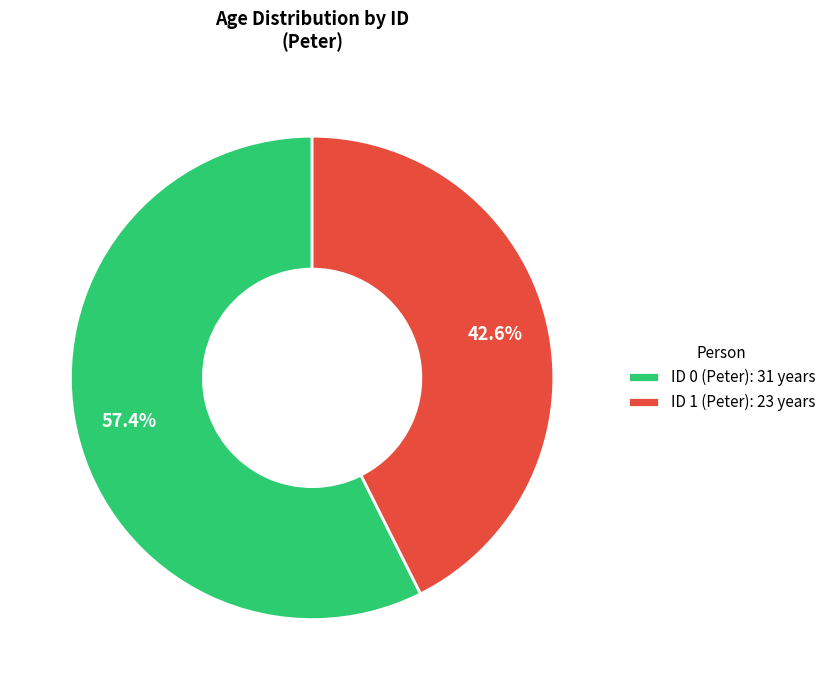

Count the number of slices in the pie.

2